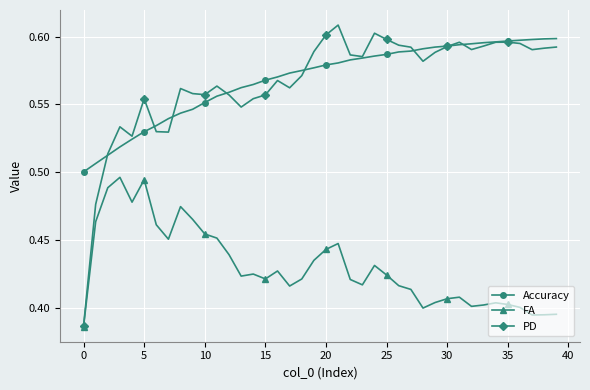

What are all the series names shown in the legend?

Accuracy, FA, PD